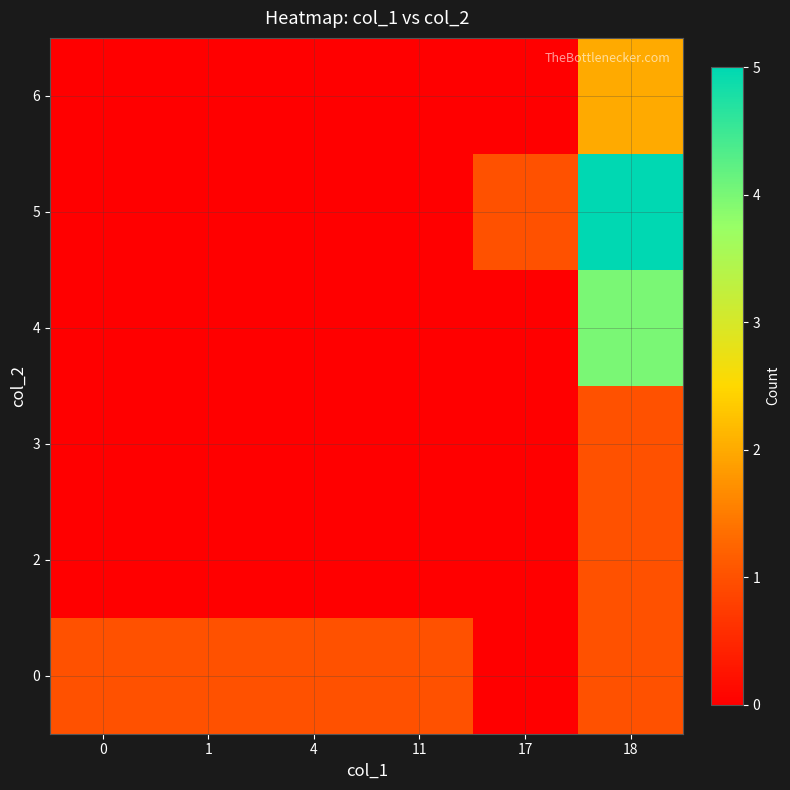

What is the spread (max minus min) of values at 17?

1